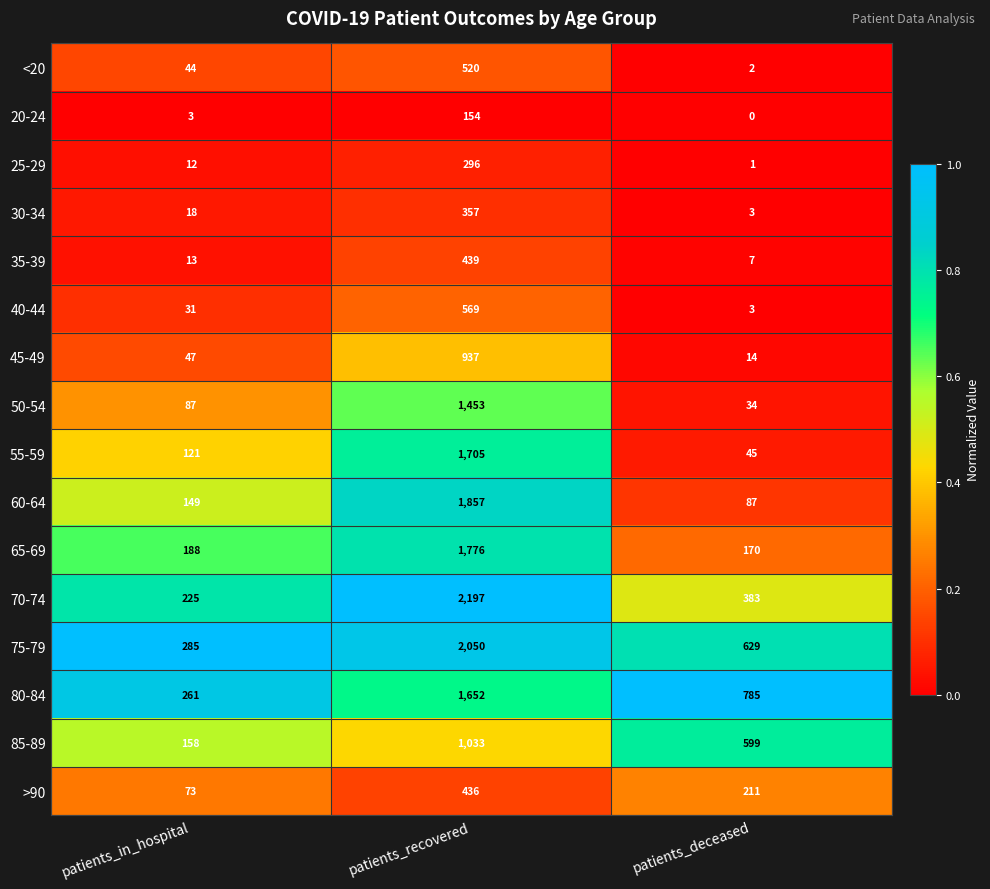

Which series has the widest spread of values?

70-74